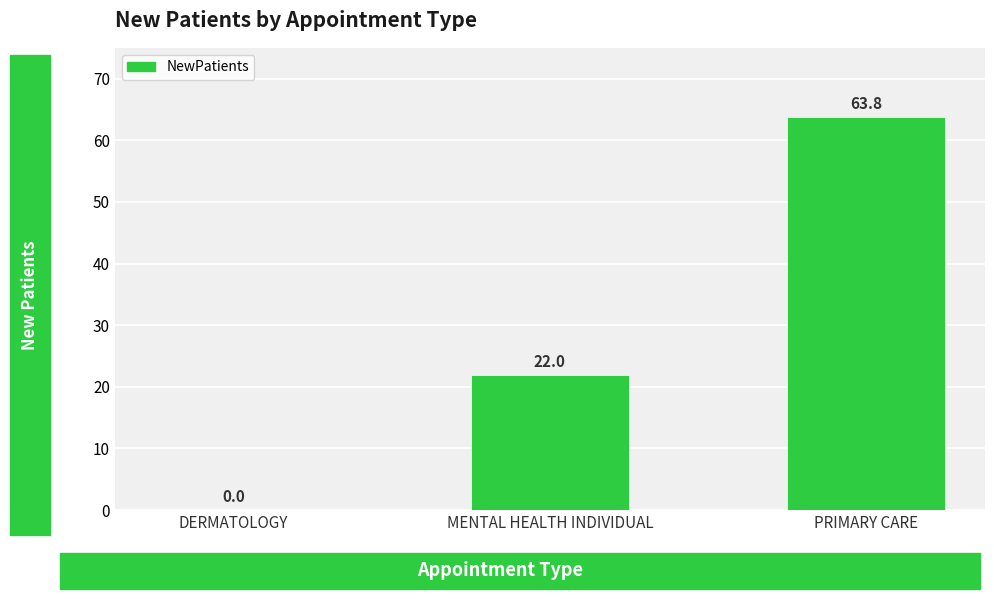

At which label is the value closest to 31?

MENTAL HEALTH INDIVIDUAL